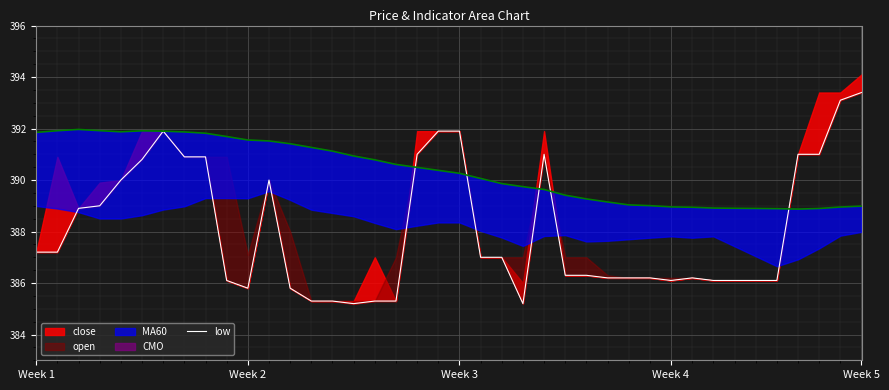

What is the average value?

388.1